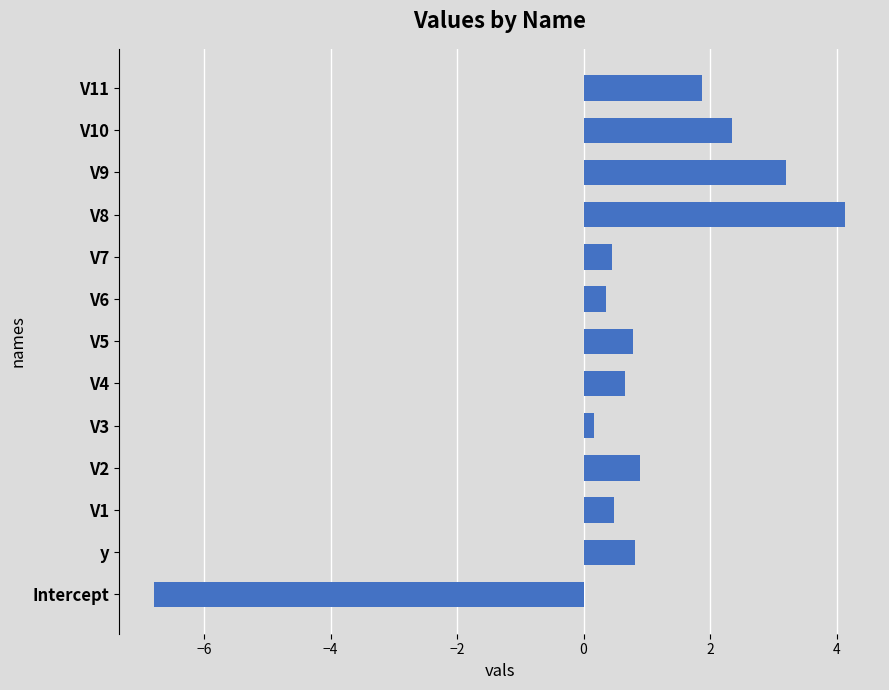

Which has a higher value, V4 or V9?

V9